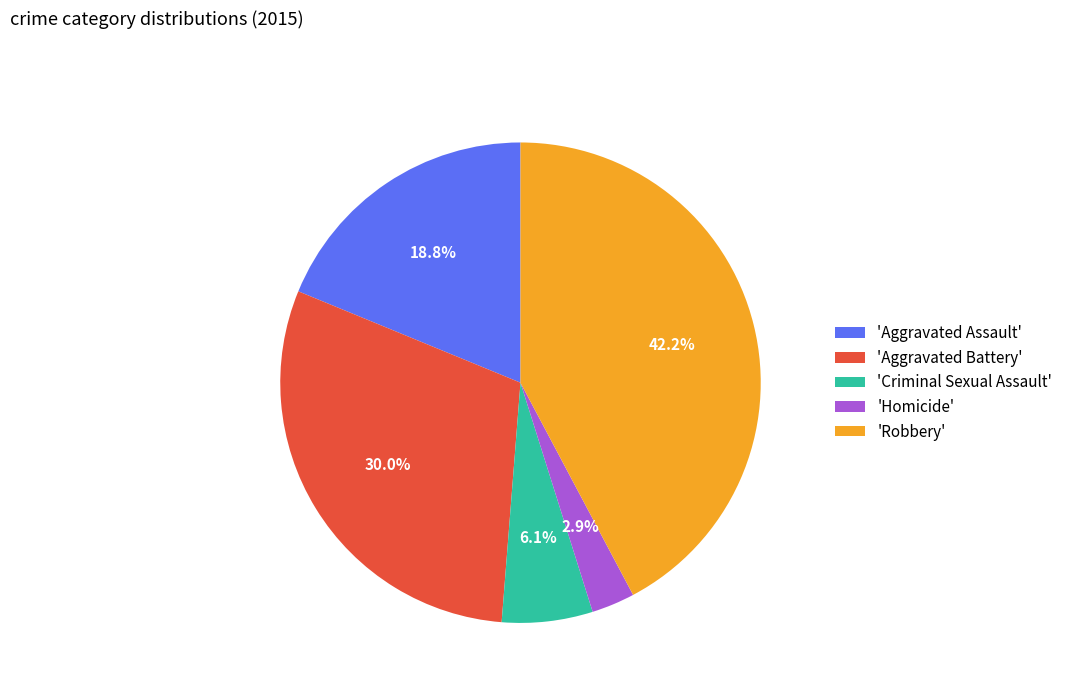

Which category has the biggest portion of the pie?

'Robbery'